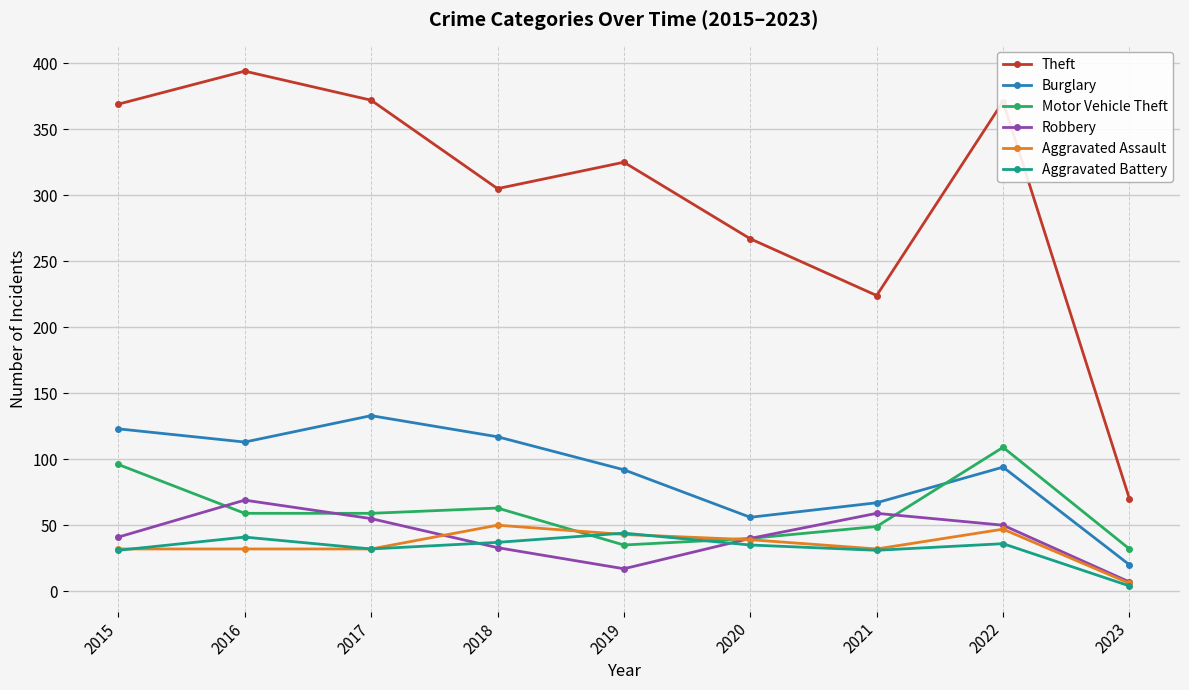

In Aggravated Battery, how many points are higher than both neighbors (excluding endpoints)?

3